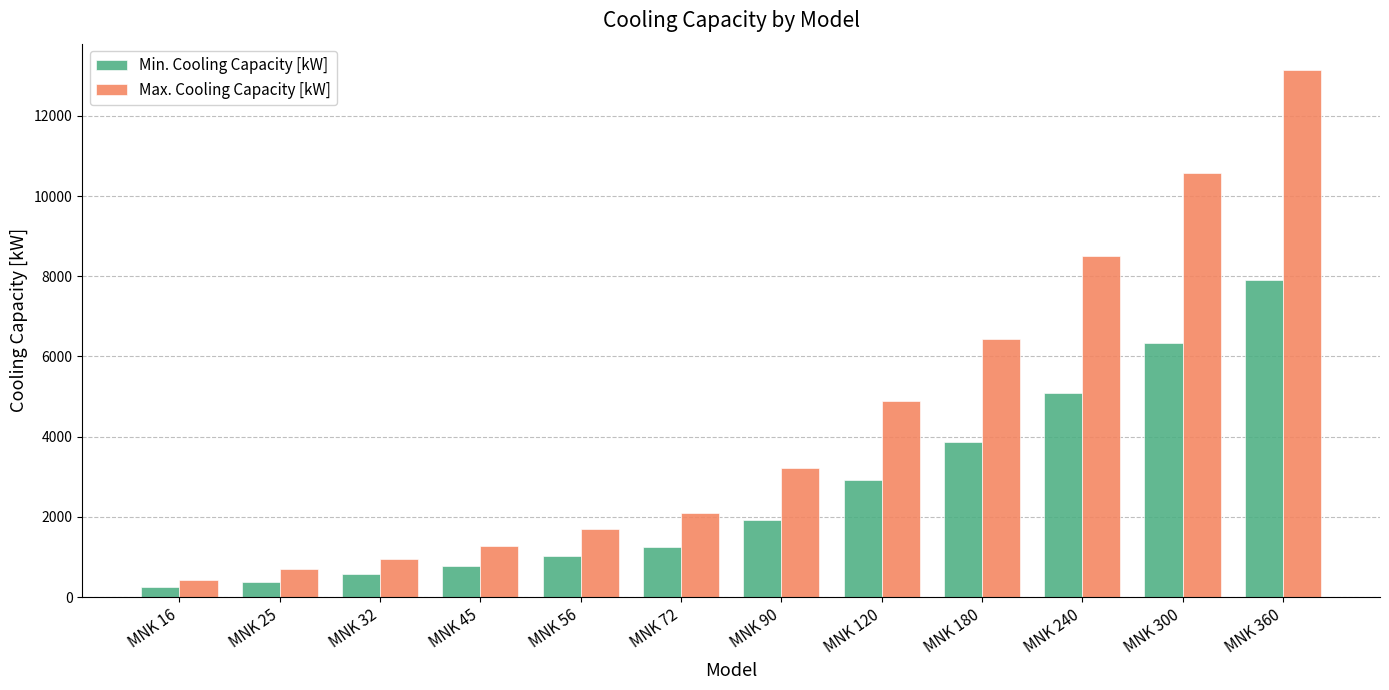

What is the sum of the Max. Cooling Capacity [kW] values at MNK 90 and MNK 25?

3908